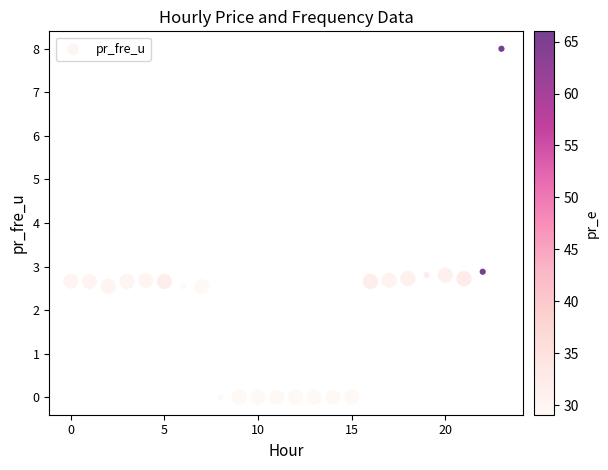

What is the range of Y values (max minus min)?

8.0